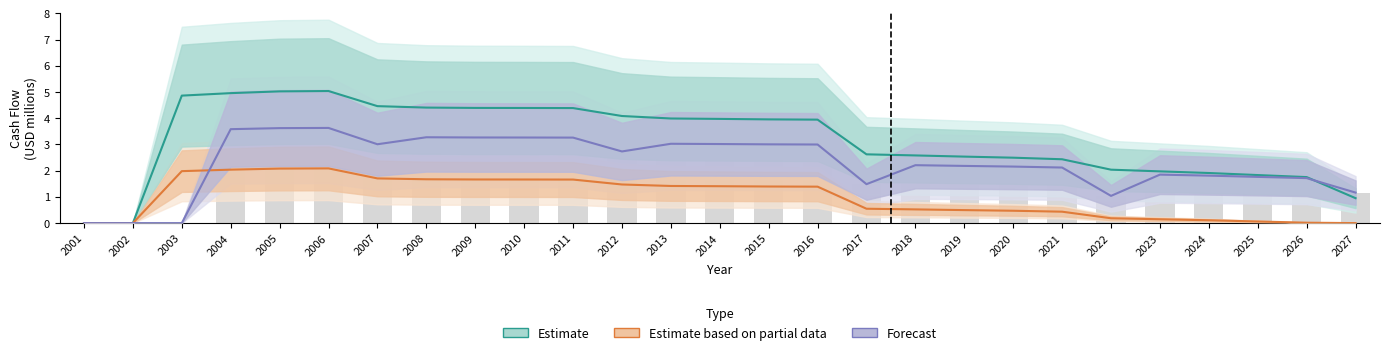

Which category has the lowest value in the Estimate series?

2001